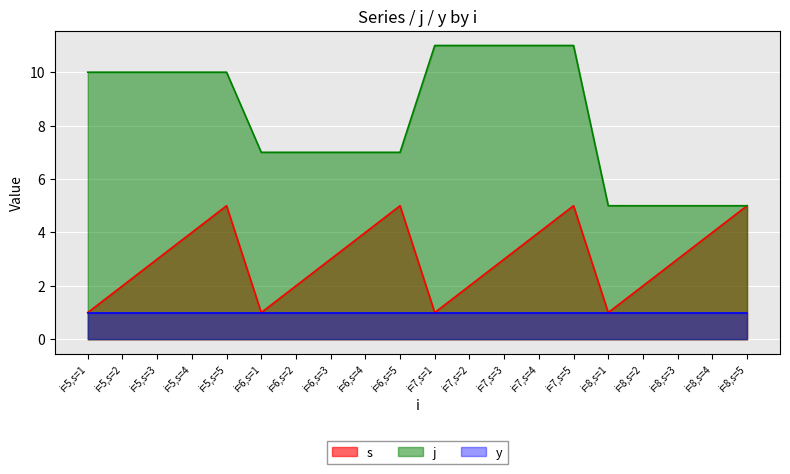

What is the average value of the j series?

8